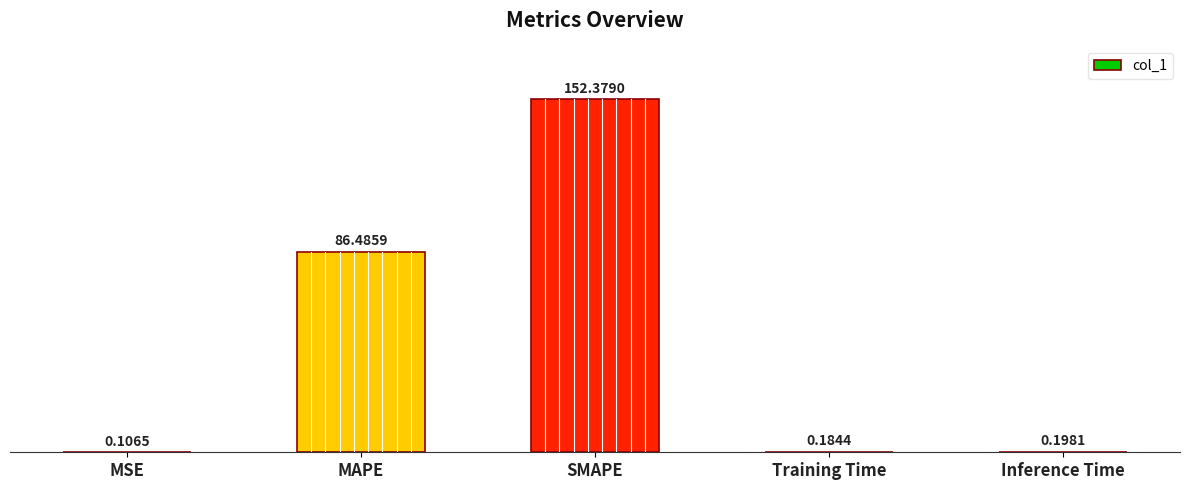

Which label corresponds to the largest value in the chart?

SMAPE